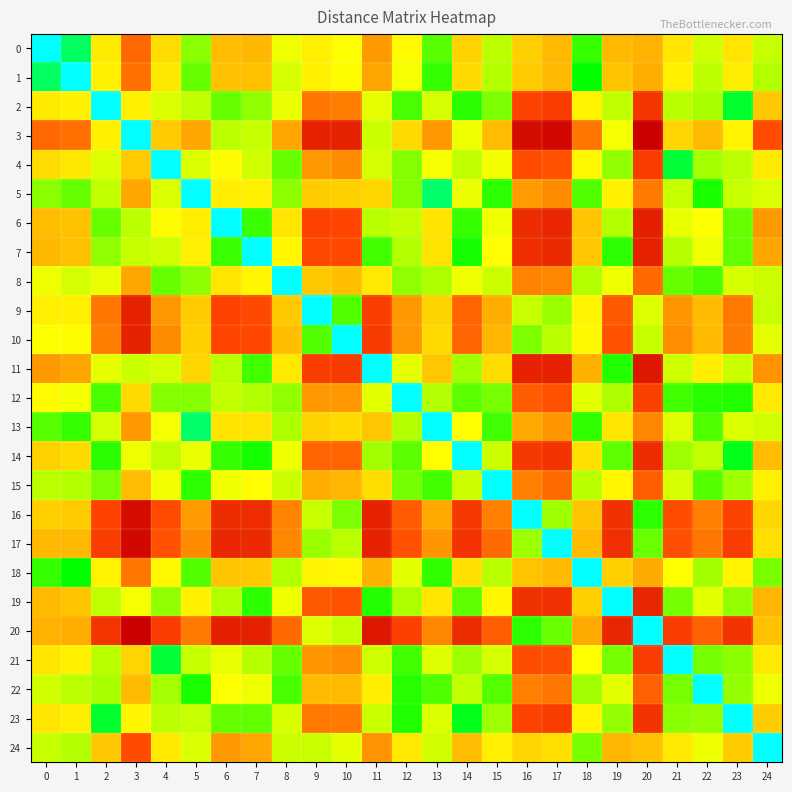

How many distinct data groups are displayed?

25